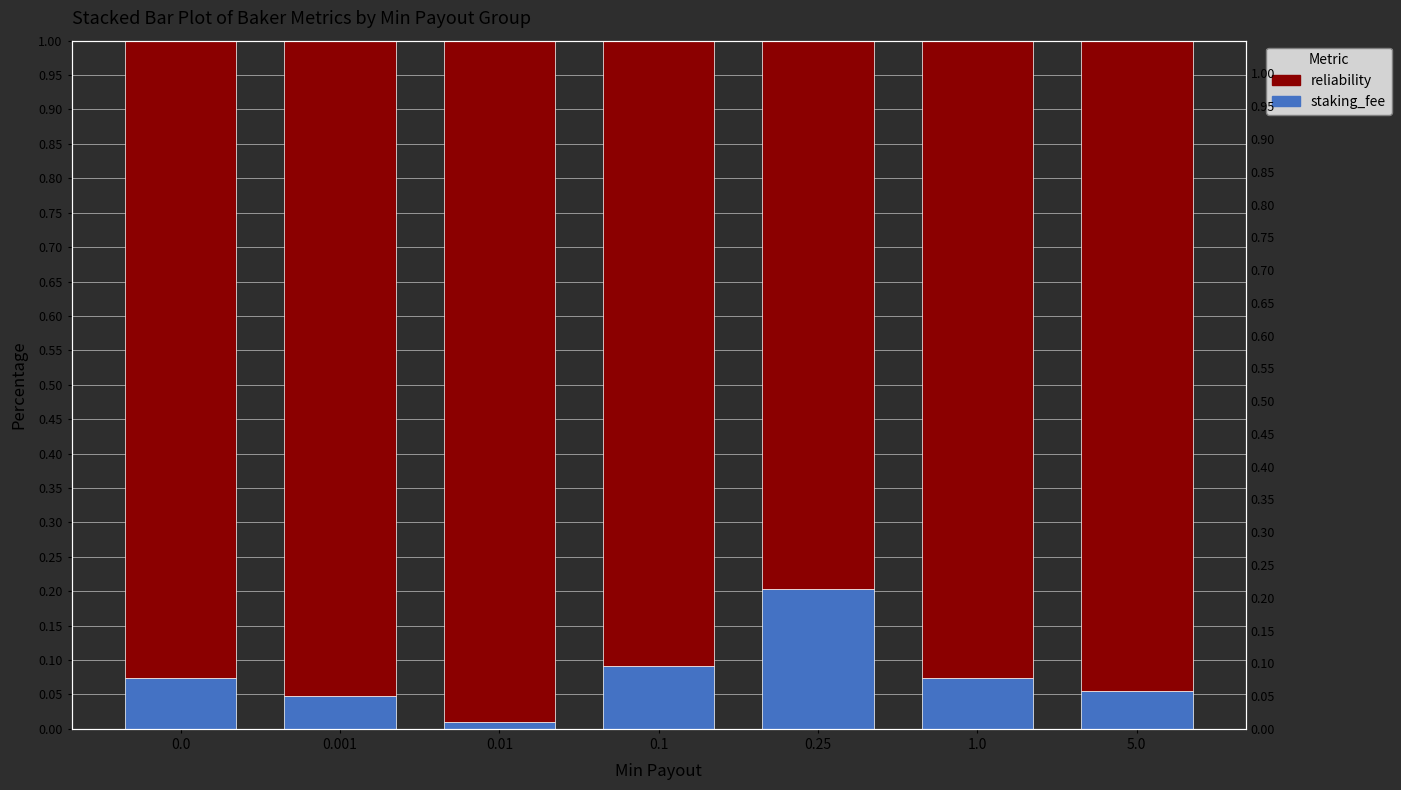

What is the average value of the staking_fee series?

0.1